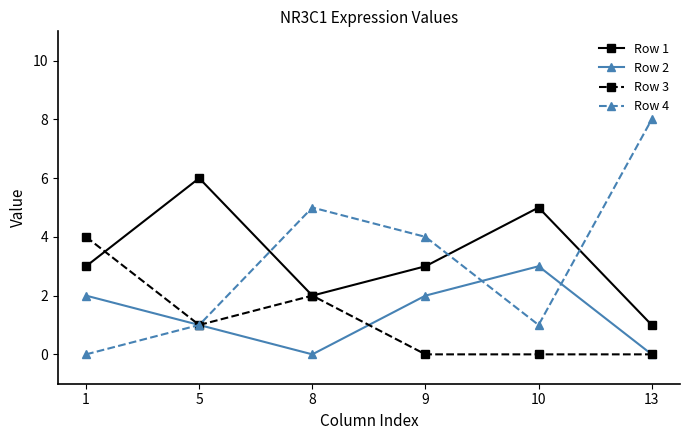

How many interior local peaks does the Row 4 series have?

1